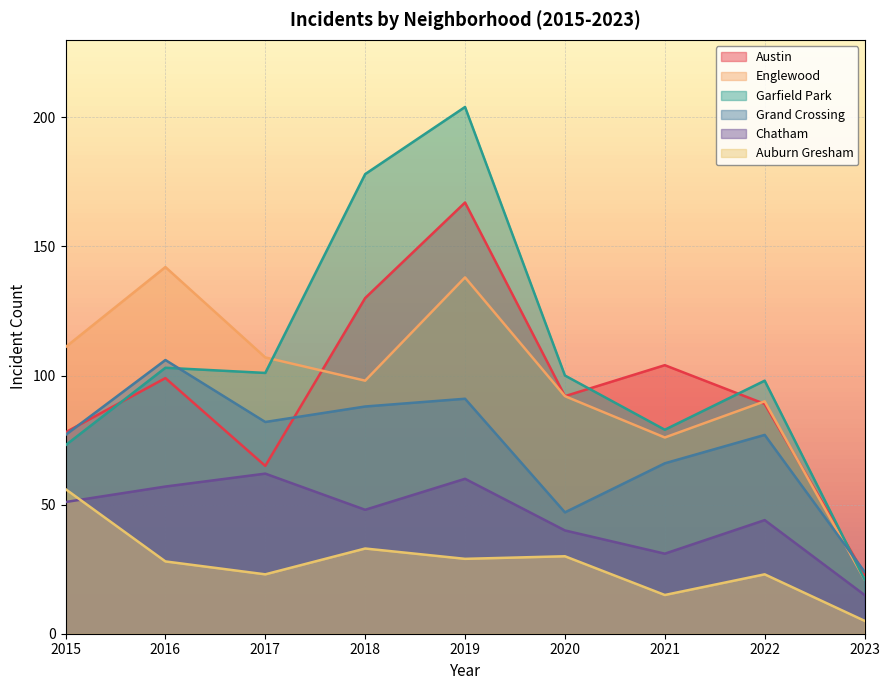

Reading left to right, what are all the values shown in this chart?

Austin: 78	99	65	130	167	92	104	89	23
Englewood: 111	142	107	98	138	92	76	90	21
Garfield Park: 73	103	101	178	204	100	79	98	21
Grand Crossing: 77	106	82	88	91	47	66	77	24
Chatham: 51	57	62	48	60	40	31	44	15
Auburn Gresham: 56	28	23	33	29	30	15	23	5